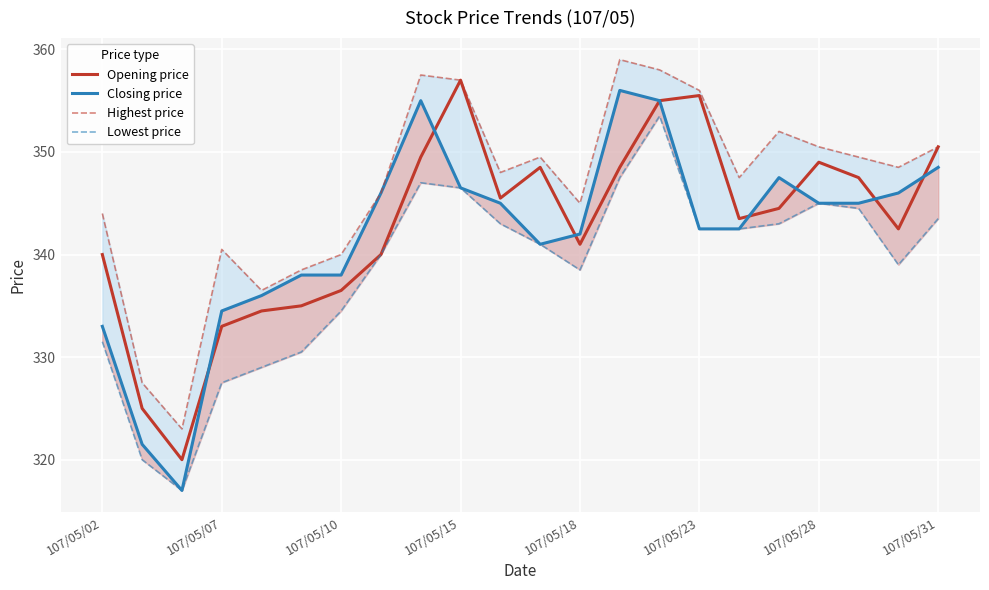

What is the difference between the maximum and minimum values in the Opening price series?

37.0